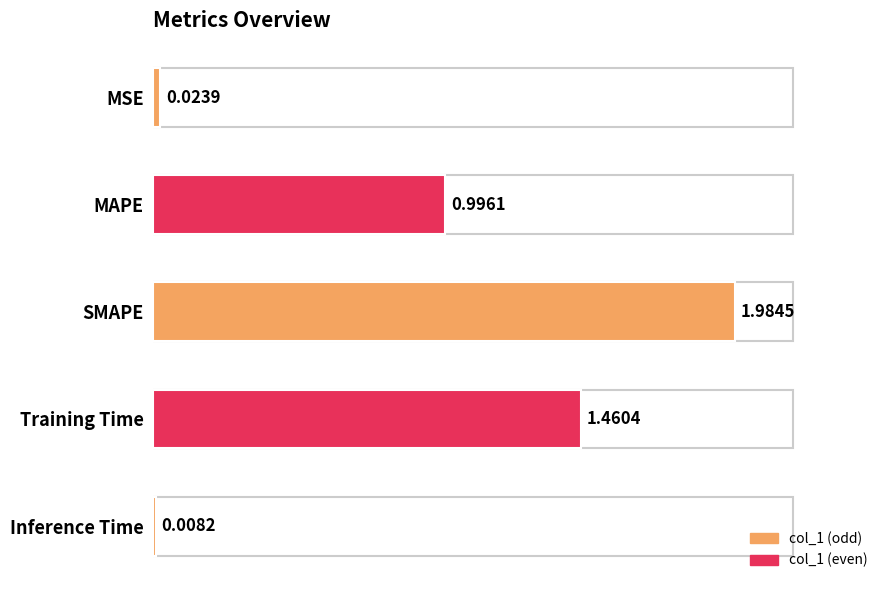

List the labels in order of value, smallest first.

Inference Time, MSE, MAPE, Training Time, SMAPE